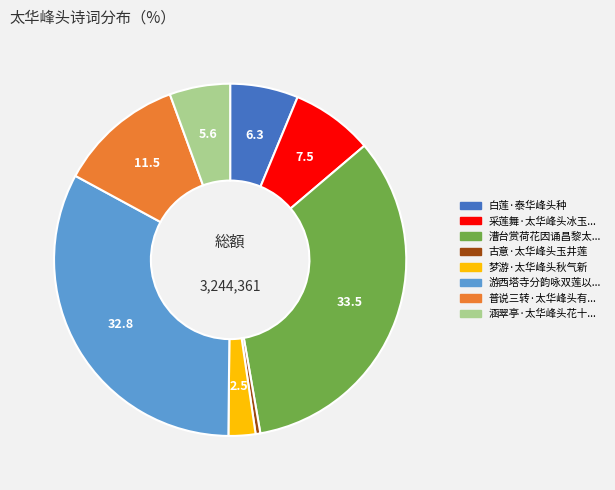

Count the number of slices in the pie.

8